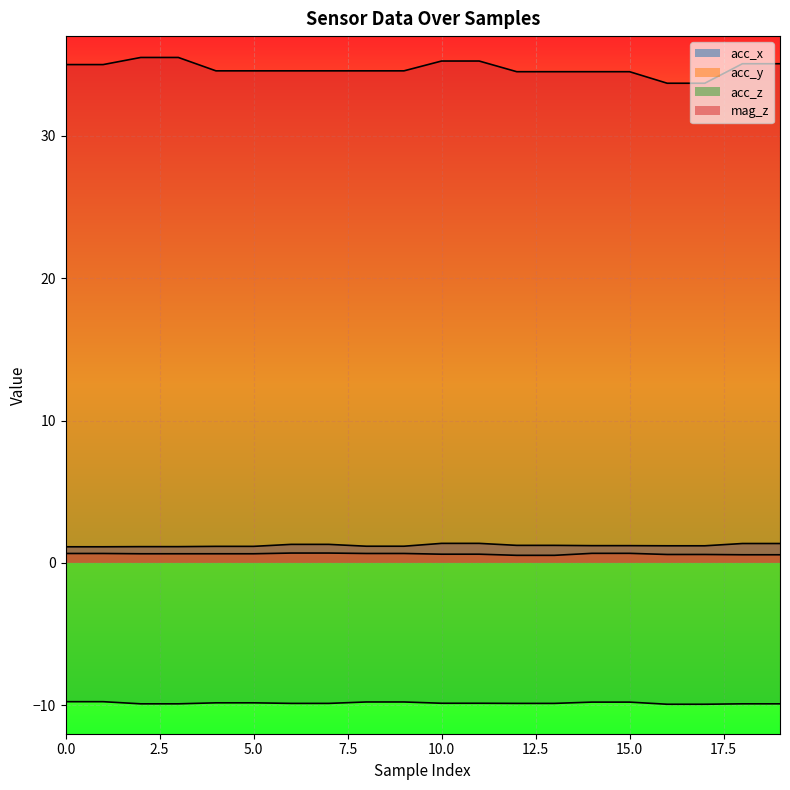

The mag_z series shows 35.2 at 11. True or false?

True